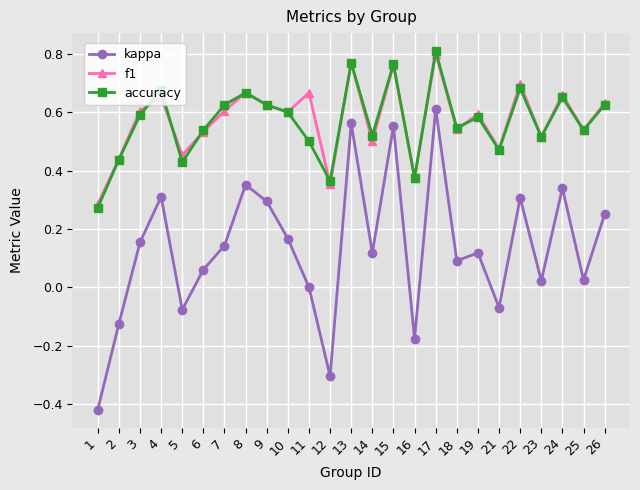

True or false: kappa and accuracy cross at least once.

False